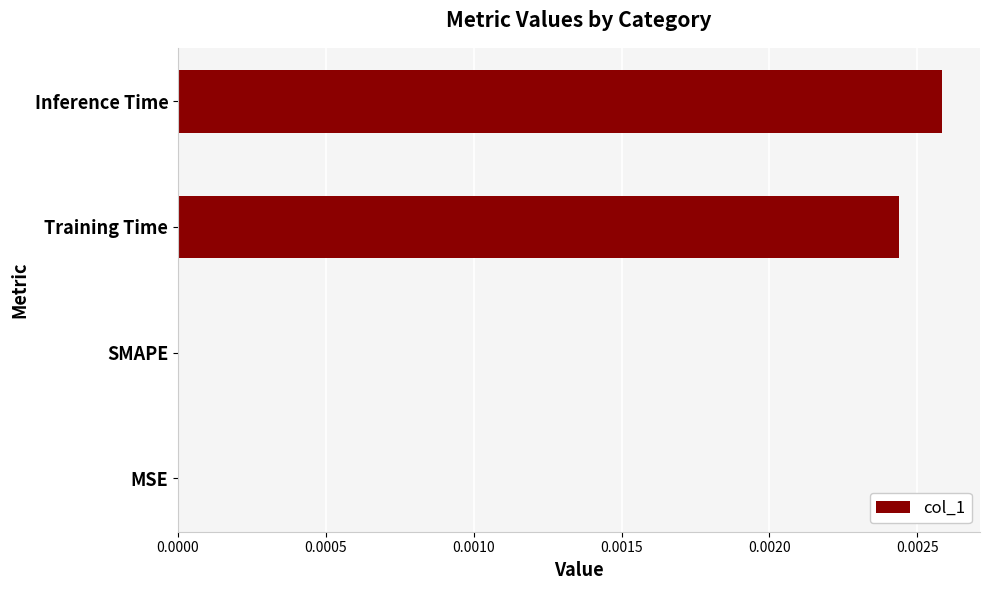

At which category does the chart reach its peak across all series?

Inference Time